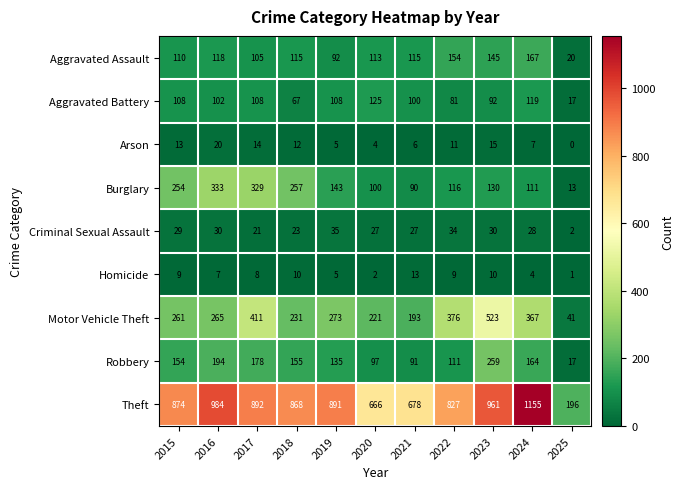

At how many categories does at least one series exceed 997?

1